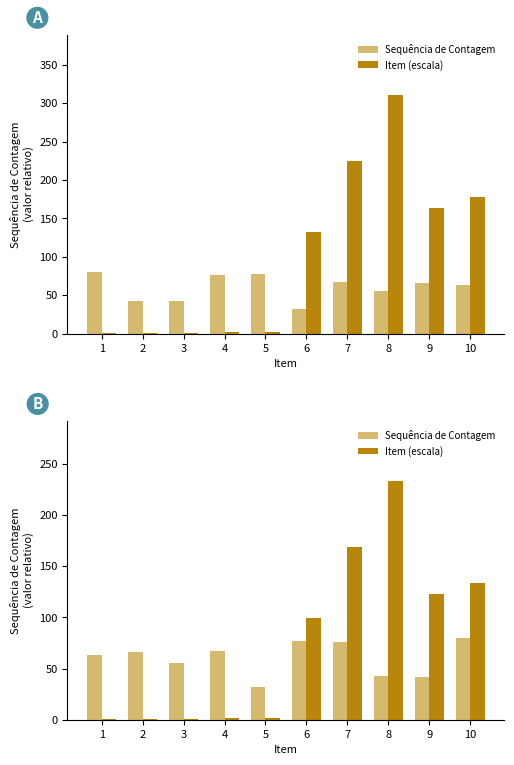

Reading left to right, transcribe all the data shown in this chart.

Sequência de Contagem: 63.0	66.0	55.0	67.0	32.0	77.0	76.0	43.0	42.0	80.0
Item (escala): 0.2	0.5	0.8	1.2	1.5	99.2	168.2	233.5	122.8	133.8